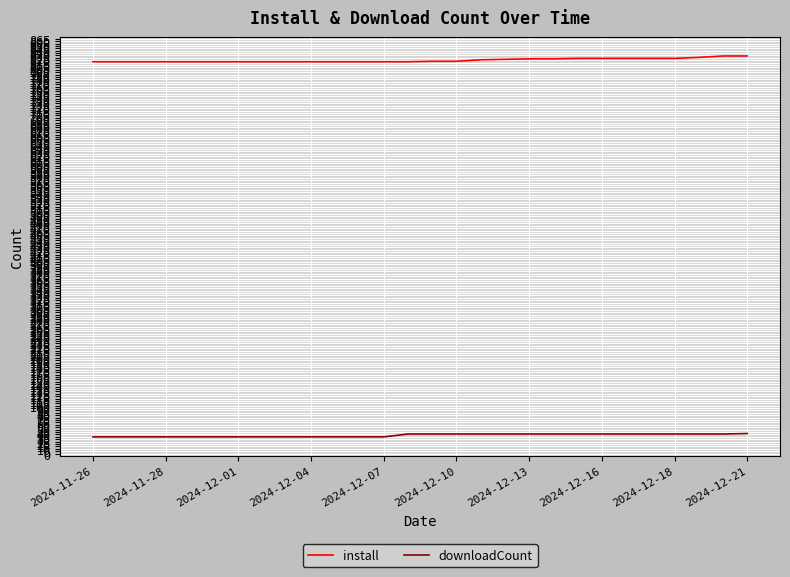

What is the smallest value displayed?

35